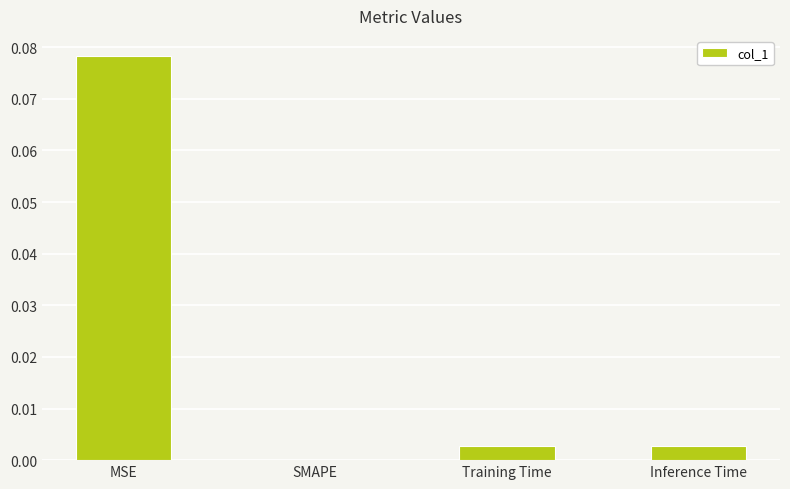

How many categories are shown in the chart?

4